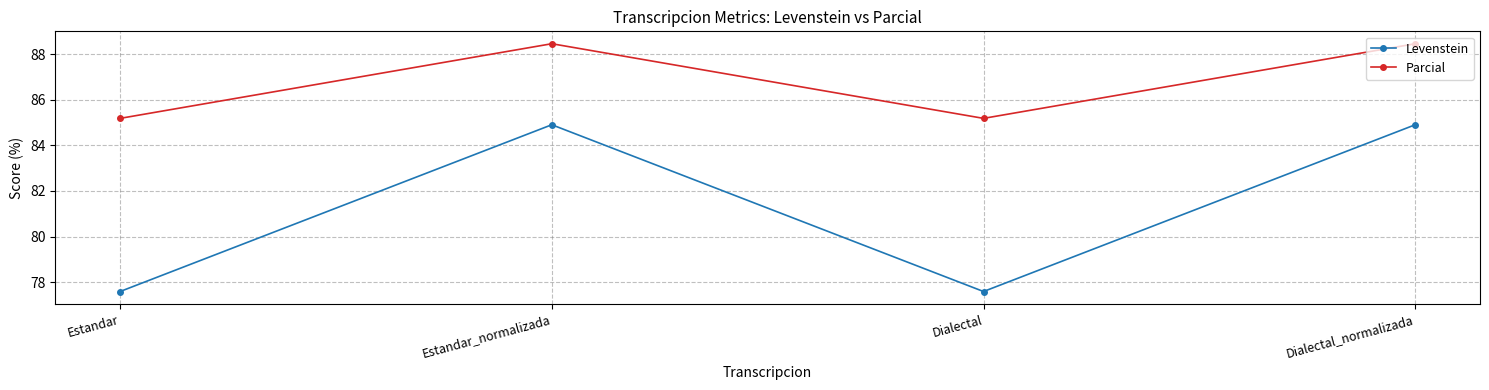

Which series has the widest spread of values?

Levenstein